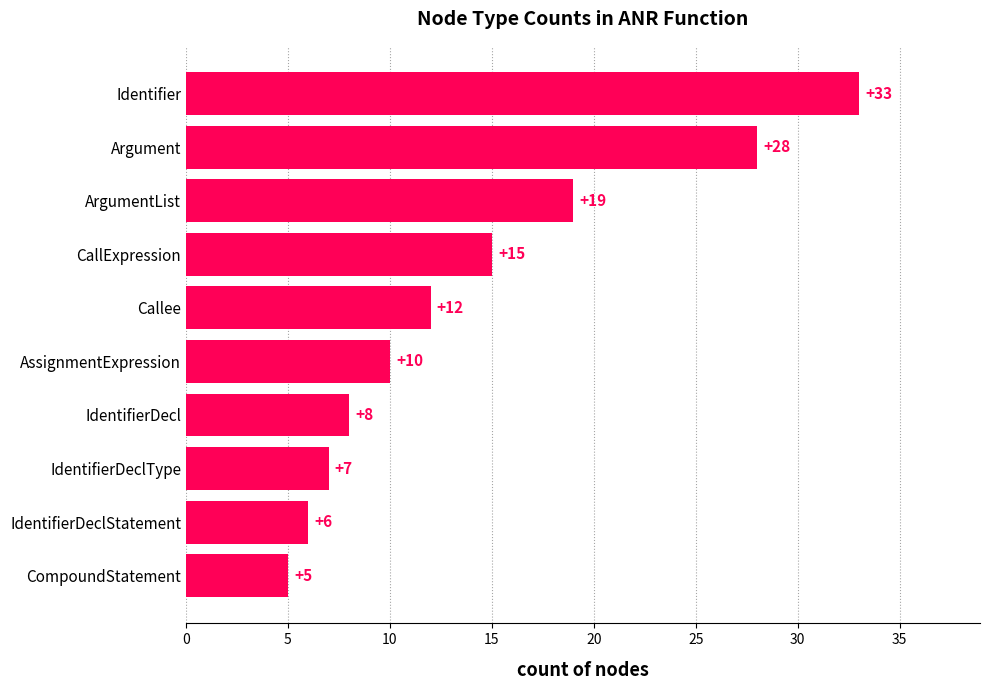

What is the sum of the values at CompoundStatement and IdentifierDeclType?

12